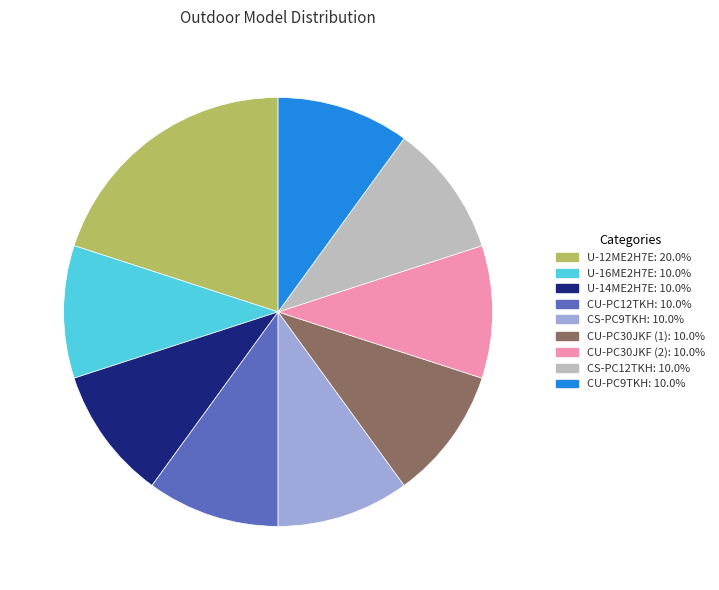

What is the ratio of the value at CS-PC12TKH to the value at CS-PC9TKH?

1.0